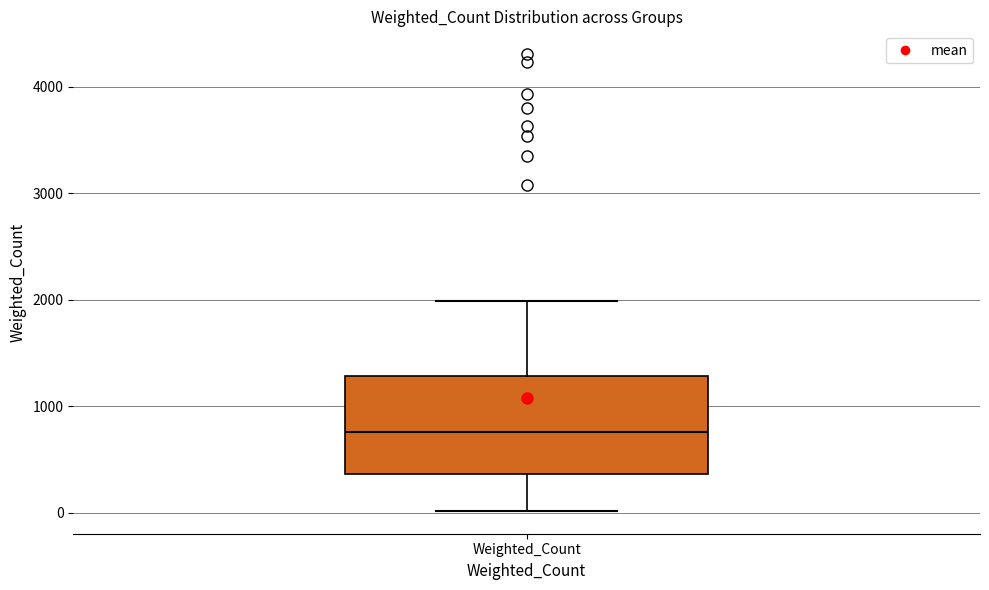

Transcribe this box plot: give where the median line is, the range the box spans, and where the two whiskers end, as read against the y-axis. The values are not printed on the chart, so give them approximately, as read against the axis.

median 800, box 400 to 1300, whiskers 0 to 2000